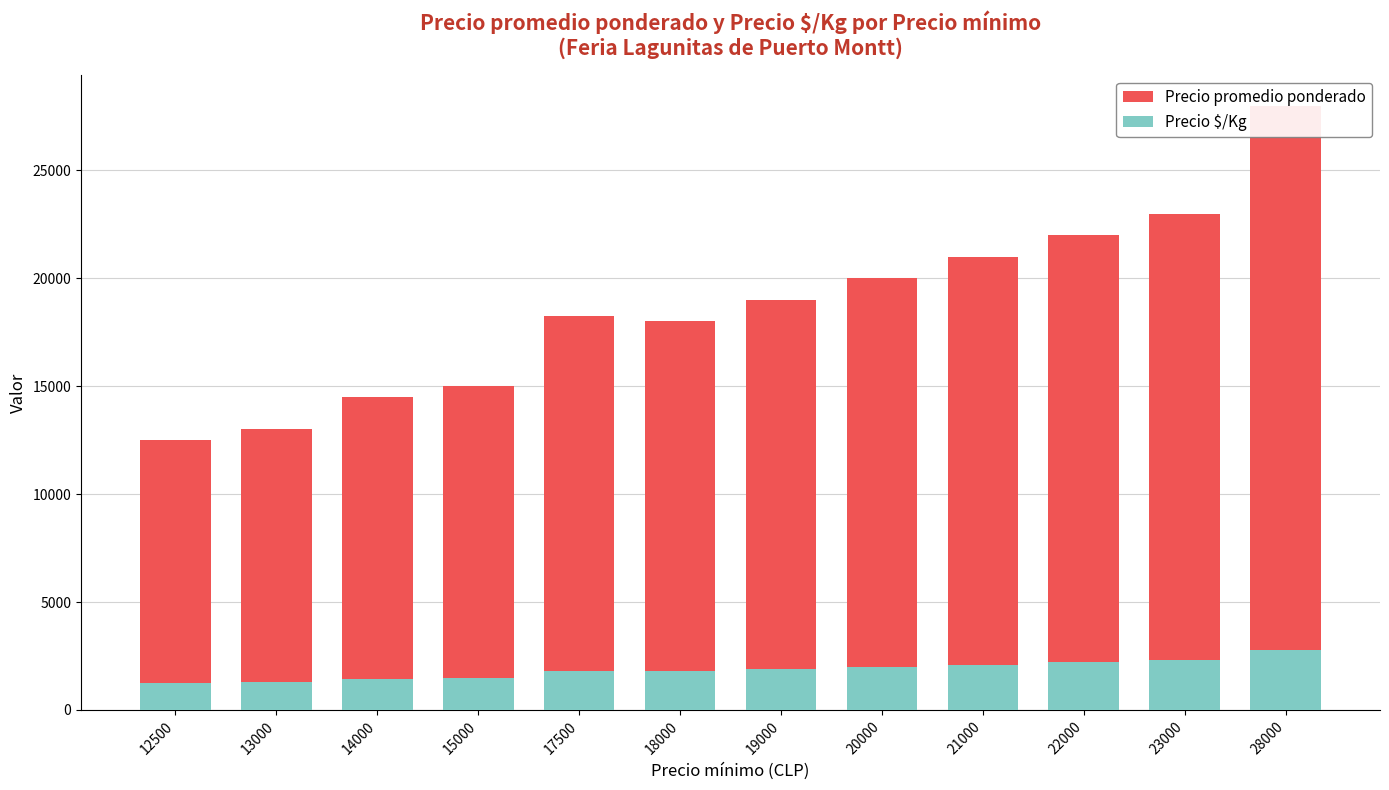

The value of Precio promedio ponderado at 21000 is 36981. True or false?

False